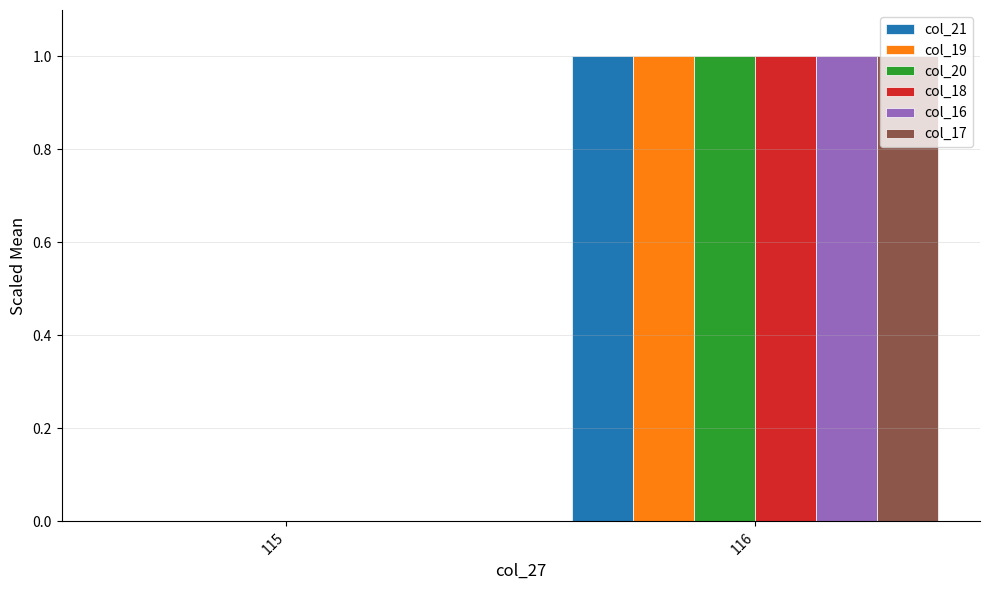

Reading left to right, list all the values displayed in this chart.

col_21: 0	1
col_19: 0	1
col_20: 0	1
col_18: 0	1
col_16: 0	1
col_17: 0	1